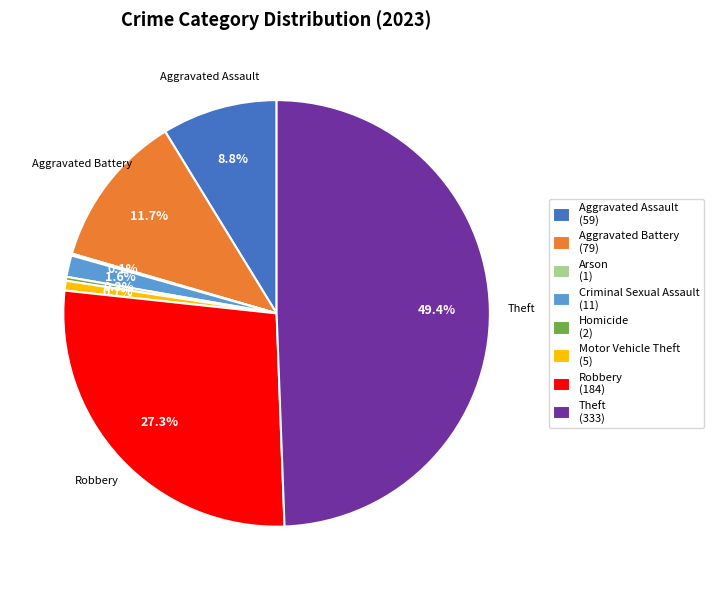

Does Homicide (2) represent more than half of the total?

No